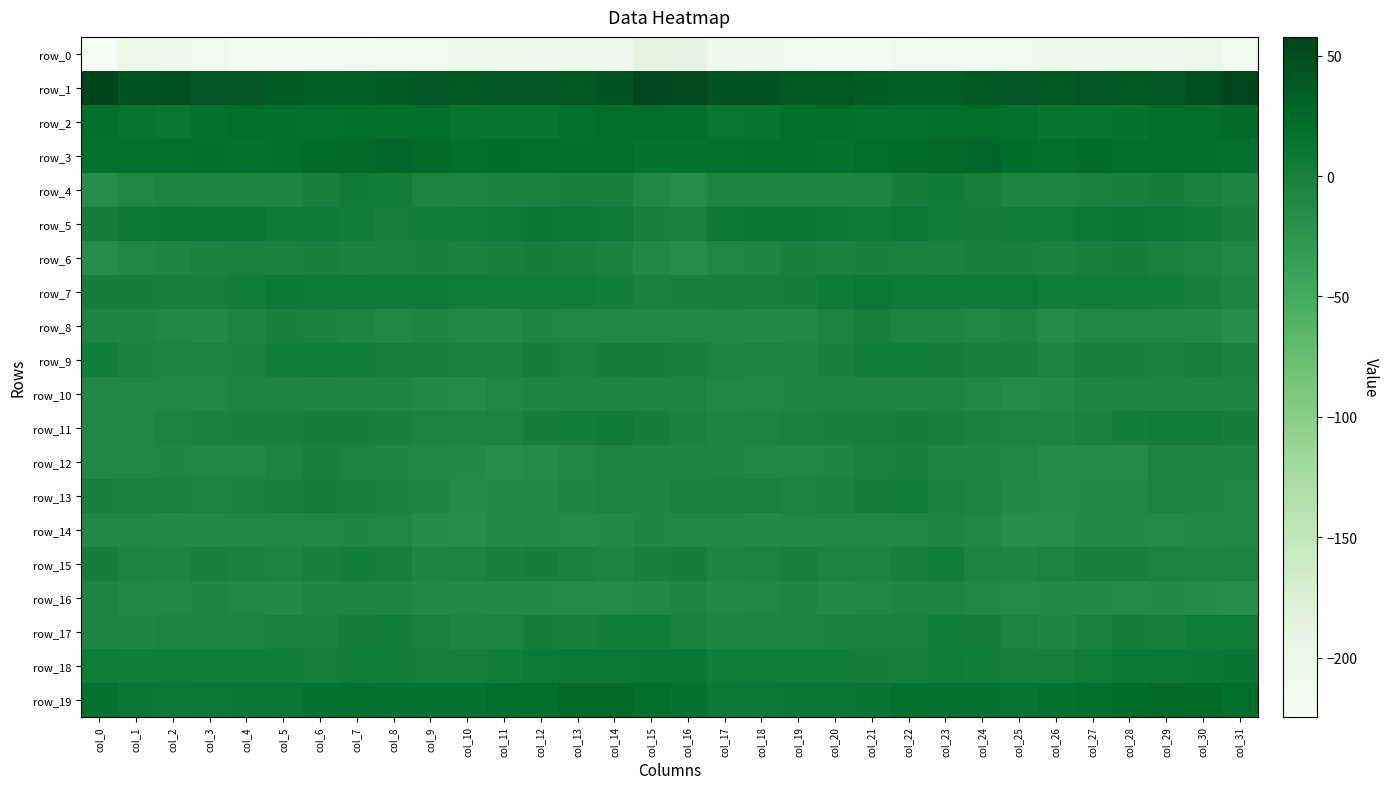

What is the difference between the highest and lowest values at col_15?

244.4